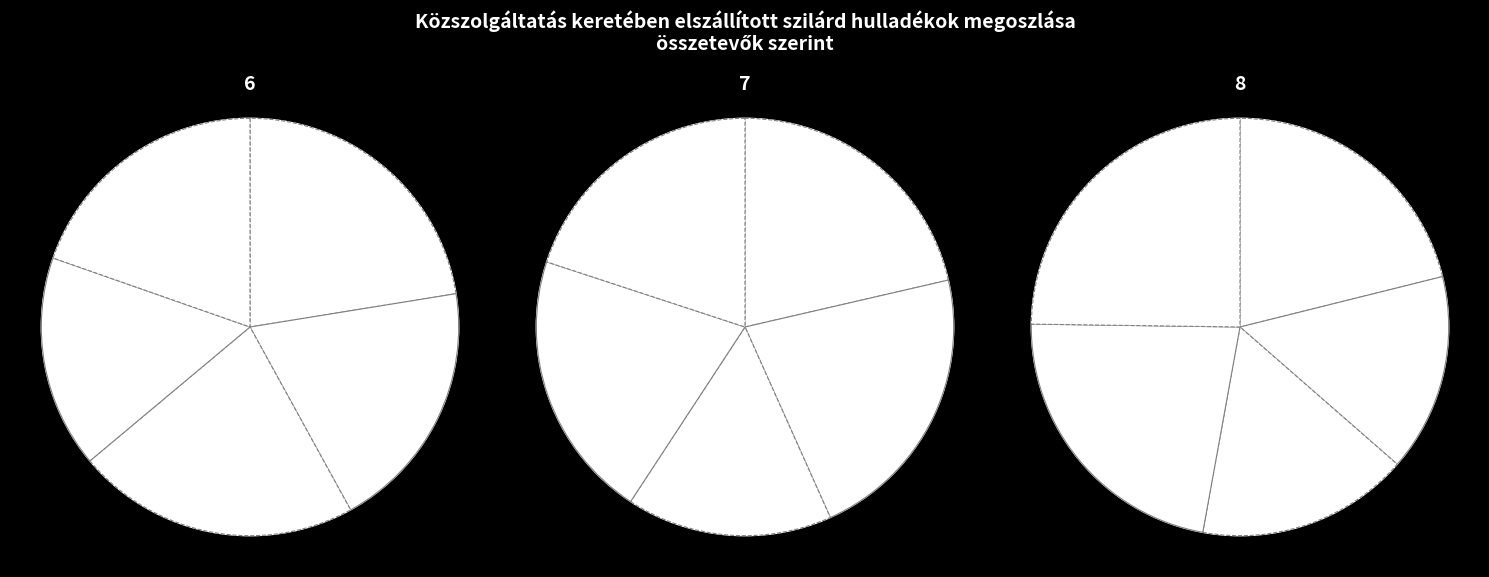

Which category has the biggest portion of the pie?

7